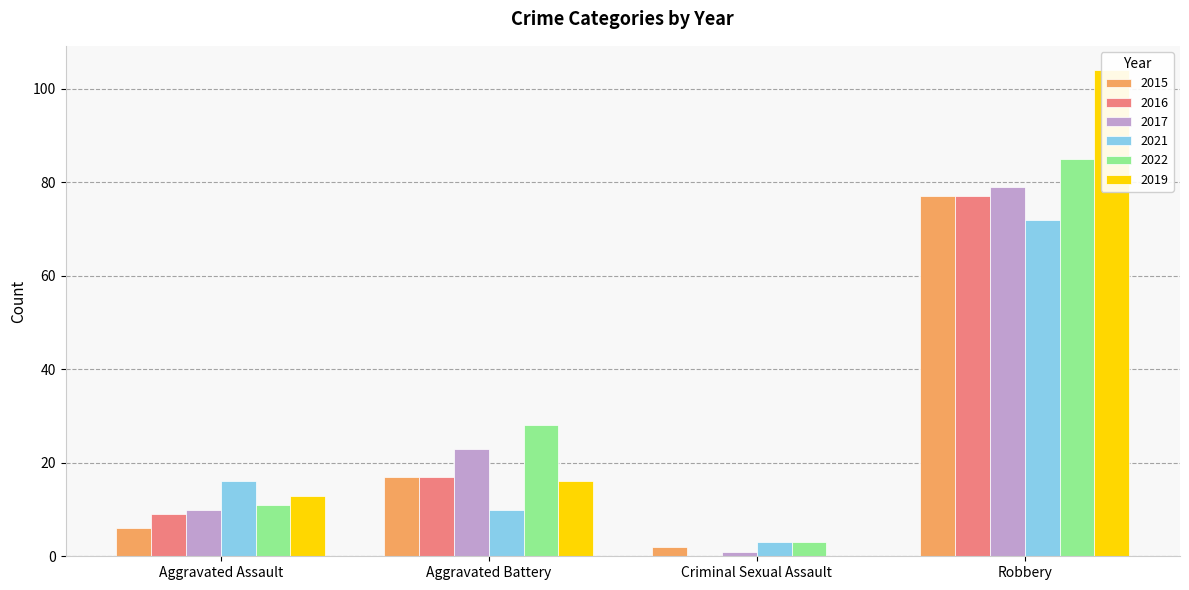

Reading left to right, what are all the values shown in this chart?

2015: 6	17	2	77
2016: 9	17	0	77
2017: 10	23	1	79
2021: 16	10	3	72
2022: 11	28	3	85
2019: 13	16	0	104